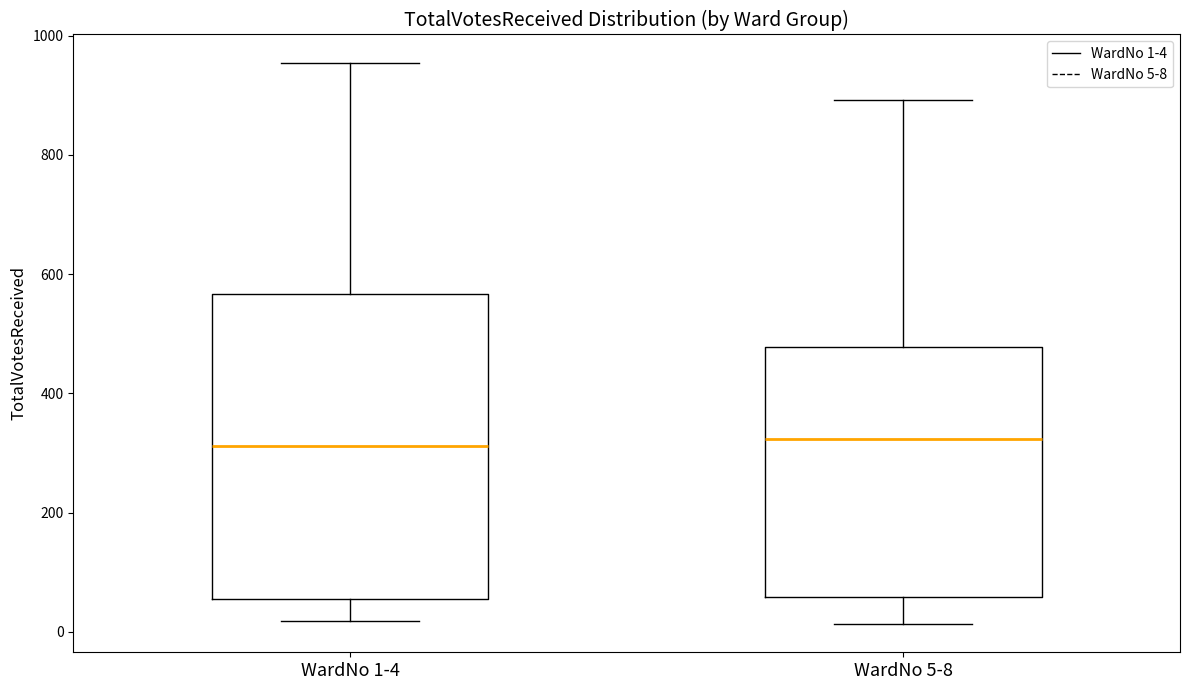

Reading left to right, transcribe this box plot: for each box, give where its median line is, the range the box spans, and where its two whiskers end, as read against the y-axis. The values are not printed on the chart, so give them approximately, as read against the axis.

WardNo 1-4: median 320, box 60 to 560, whiskers 20 to 960
WardNo 5-8: median 320, box 60 to 480, whiskers 20 to 900